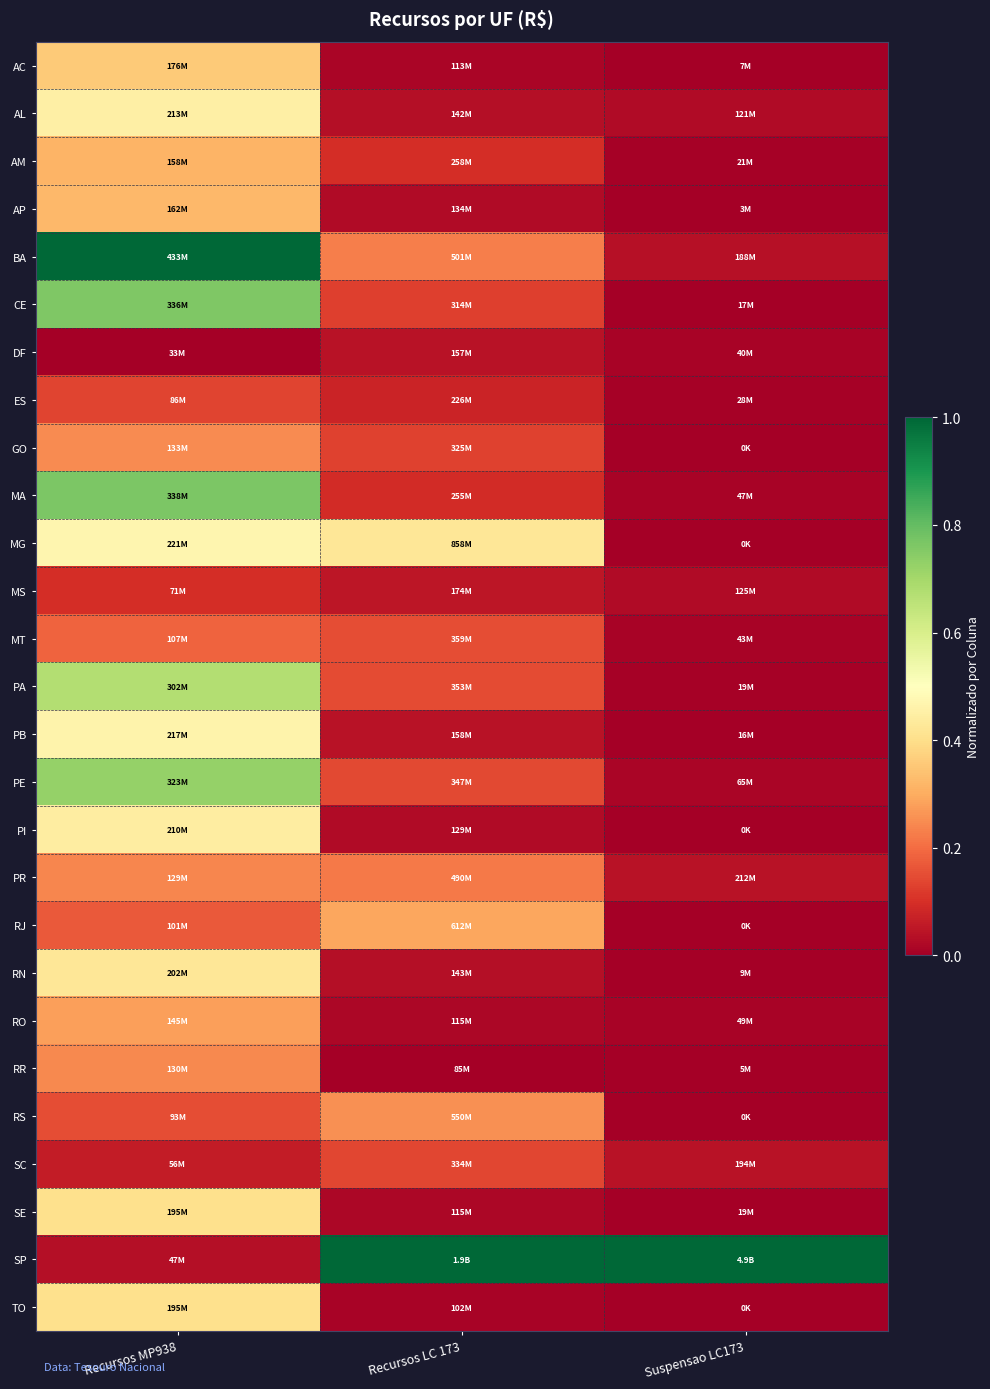

Which has a higher value, Recursos MP938 or Suspensao LC173?

Recursos MP938